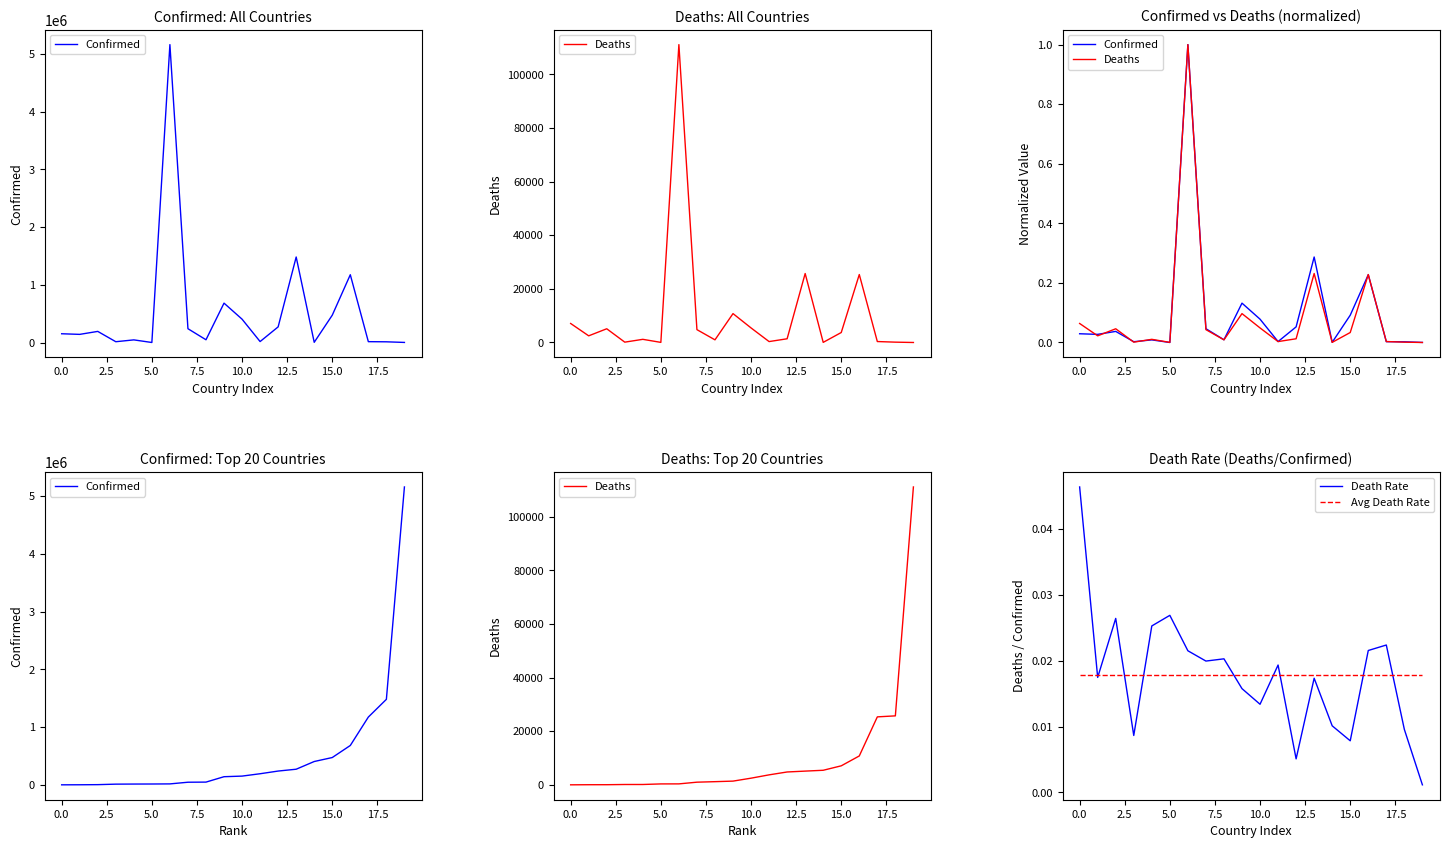

How many lines are shown in the chart?

4